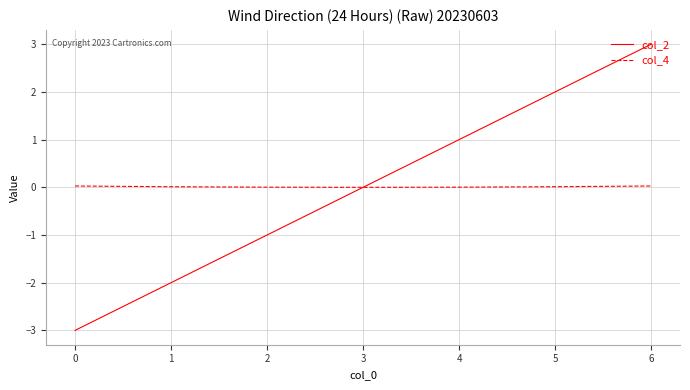

True or false: col_2 has a value of -2.5 at 3.

False